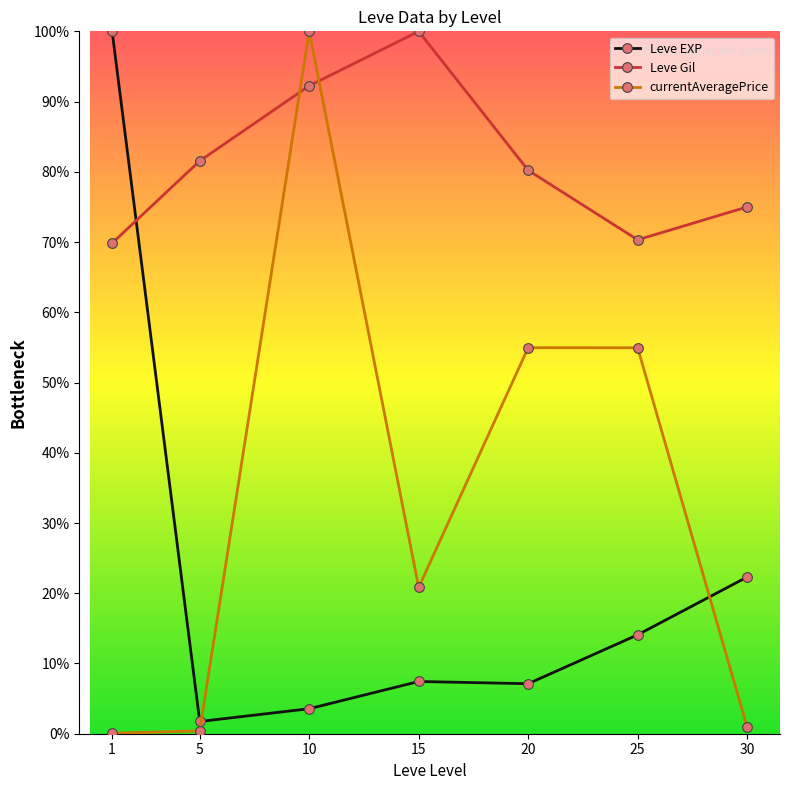

What is the difference between the highest and lowest values at 5?

81.1